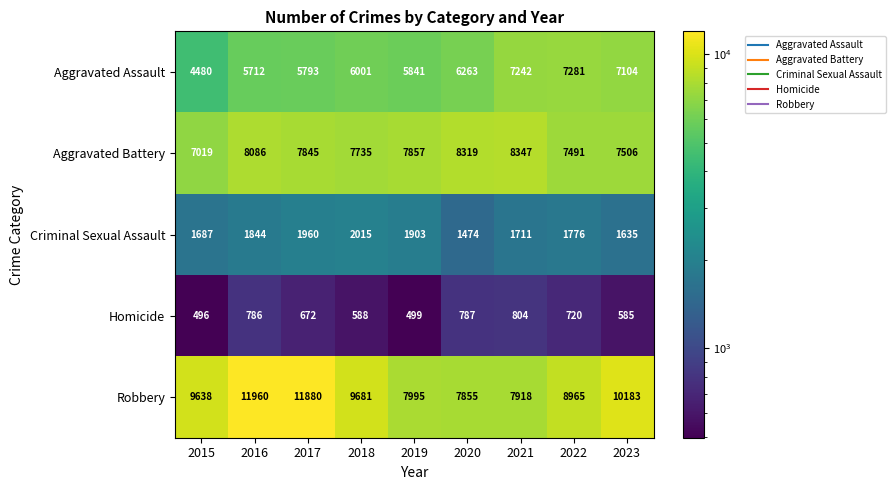

What is the average value of the Aggravated Battery series?

7801